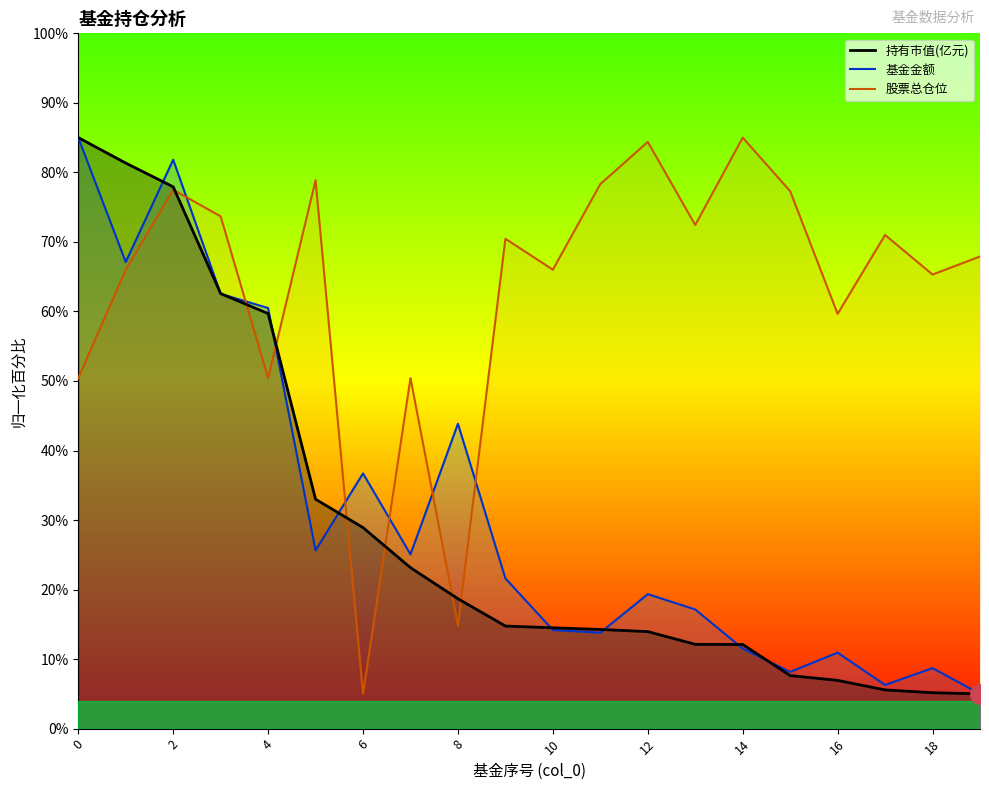

After their last crossing, which series has the higher values: 基金金额 or 持有市值(亿元)?

基金金额